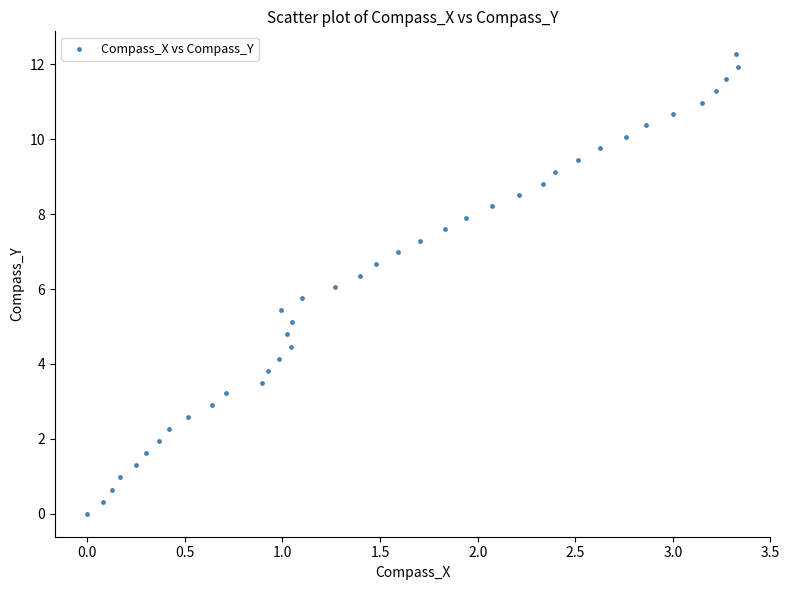

What is the range of X values (max minus min)?

3.3